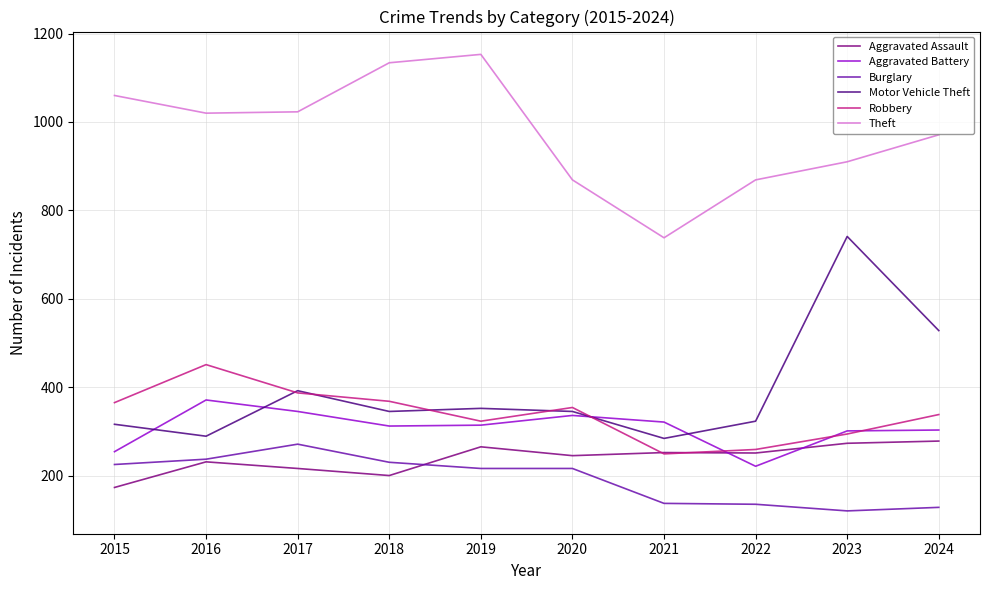

Which category has the highest value in the Robbery series?

2016